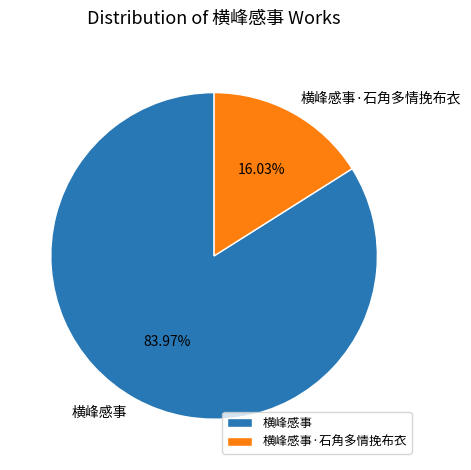

How much of the chart is everything except 横峰感事?

16.0%